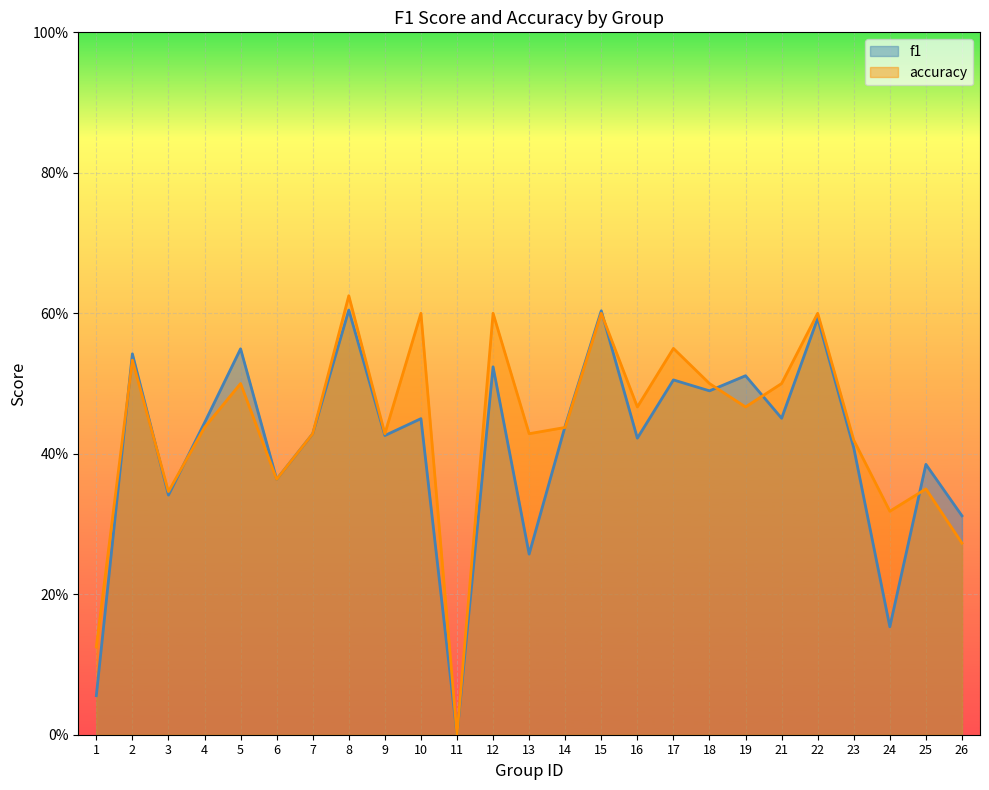

At which label does accuracy reach its minimum?

11